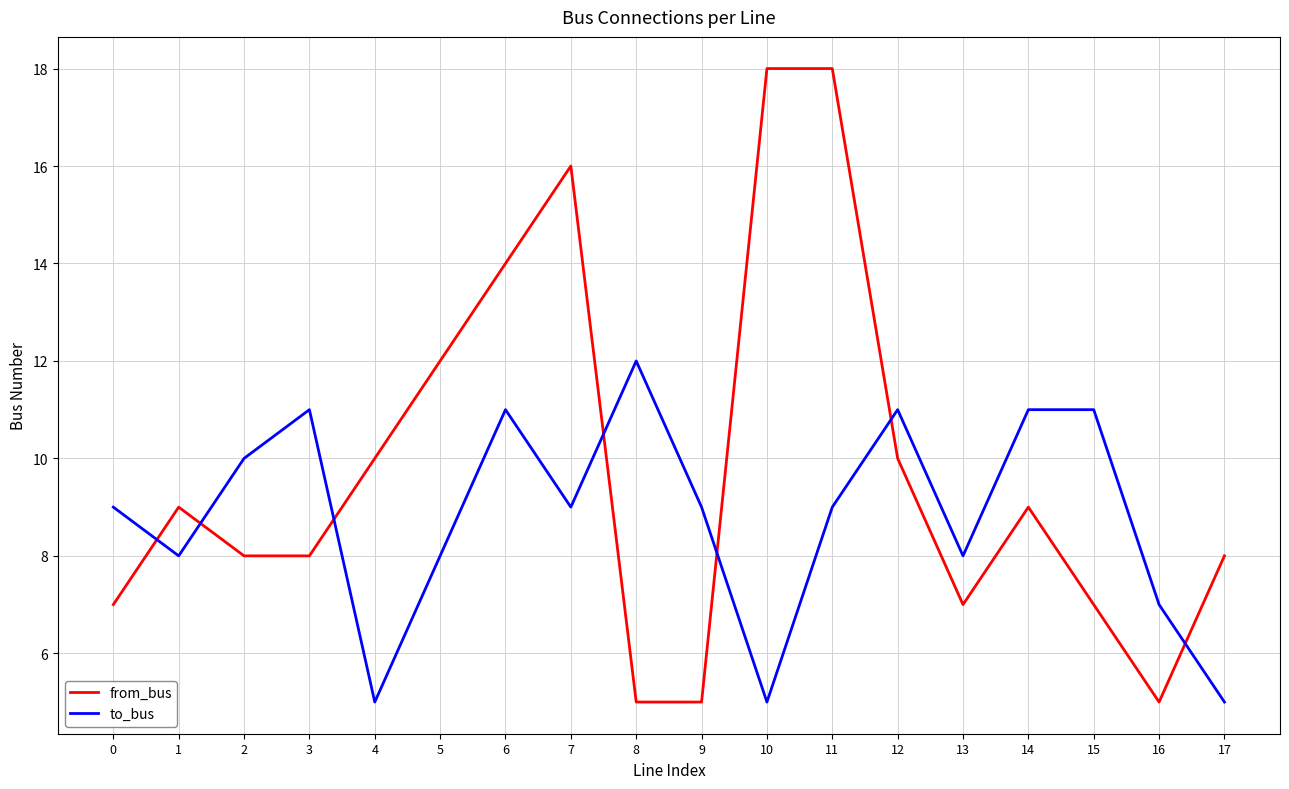

The from_bus series shows 5 at 16. True or false?

True